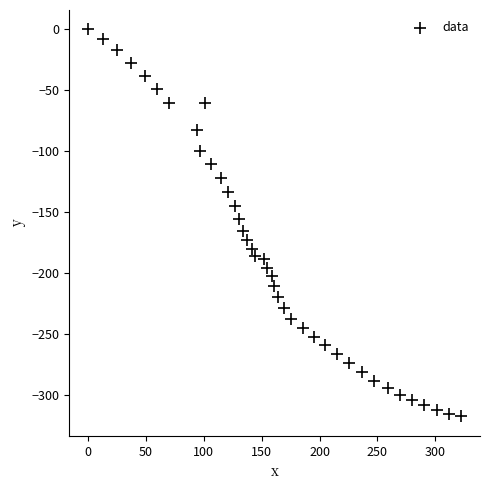

What is the range of X values (max minus min)?

322.4